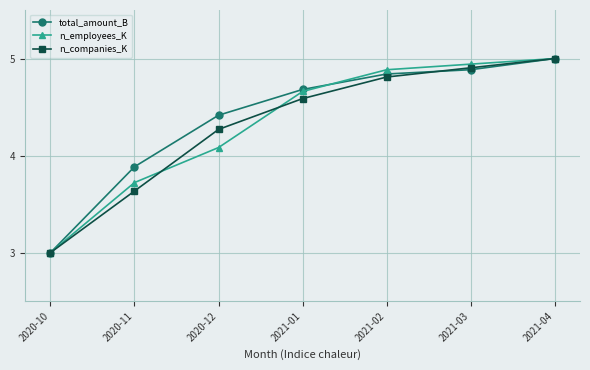

Rank the categories by n_companies_K value from lowest to highest.

2020-10, 2020-11, 2020-12, 2021-01, 2021-02, 2021-03, 2021-04